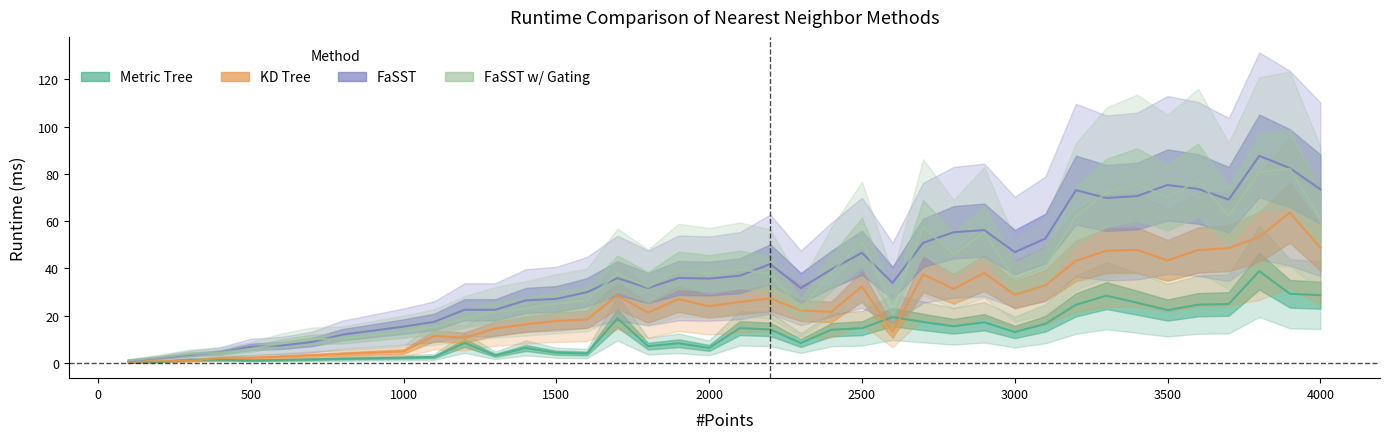

How many lines are shown in the chart?

4